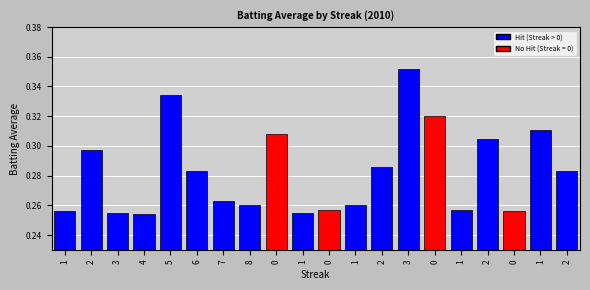

What is the minimum value shown in the chart?

0.3